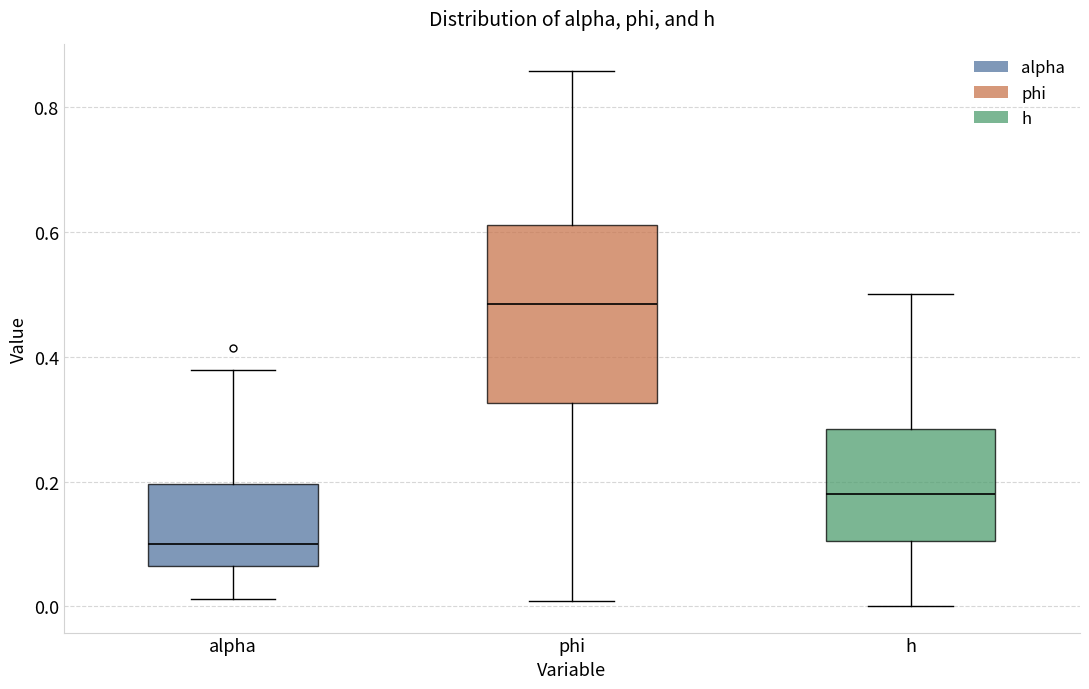

Reading left to right, transcribe this box plot: for each box, give where its median line is, the range the box spans, and where its two whiskers end, as read against the y-axis. The values are not printed on the chart, so give them approximately, as read against the axis.

alpha: median 0.10, box 0.06 to 0.20, whiskers 0.02 to 0.38
phi: median 0.48, box 0.32 to 0.62, whiskers 0.00 to 0.86
h: median 0.18, box 0.10 to 0.28, whiskers 0.00 to 0.50